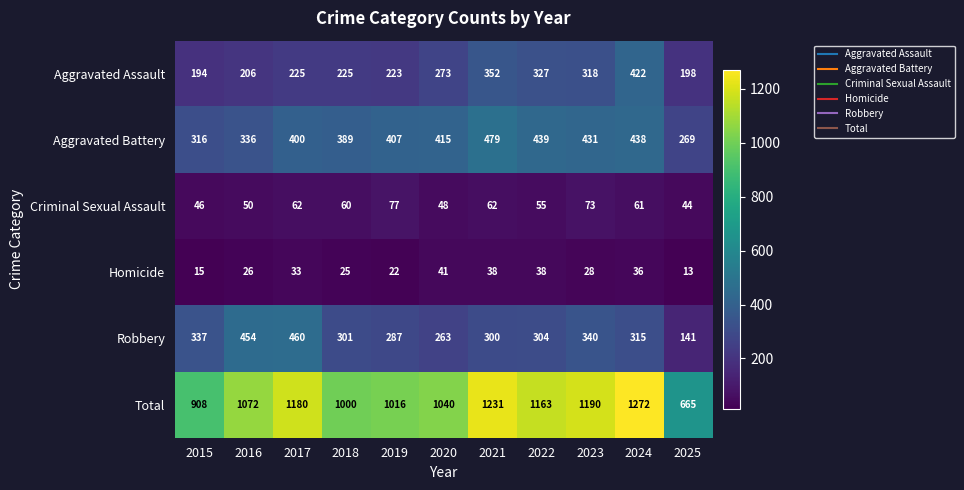

What is the average value of the Aggravated Assault series?

269